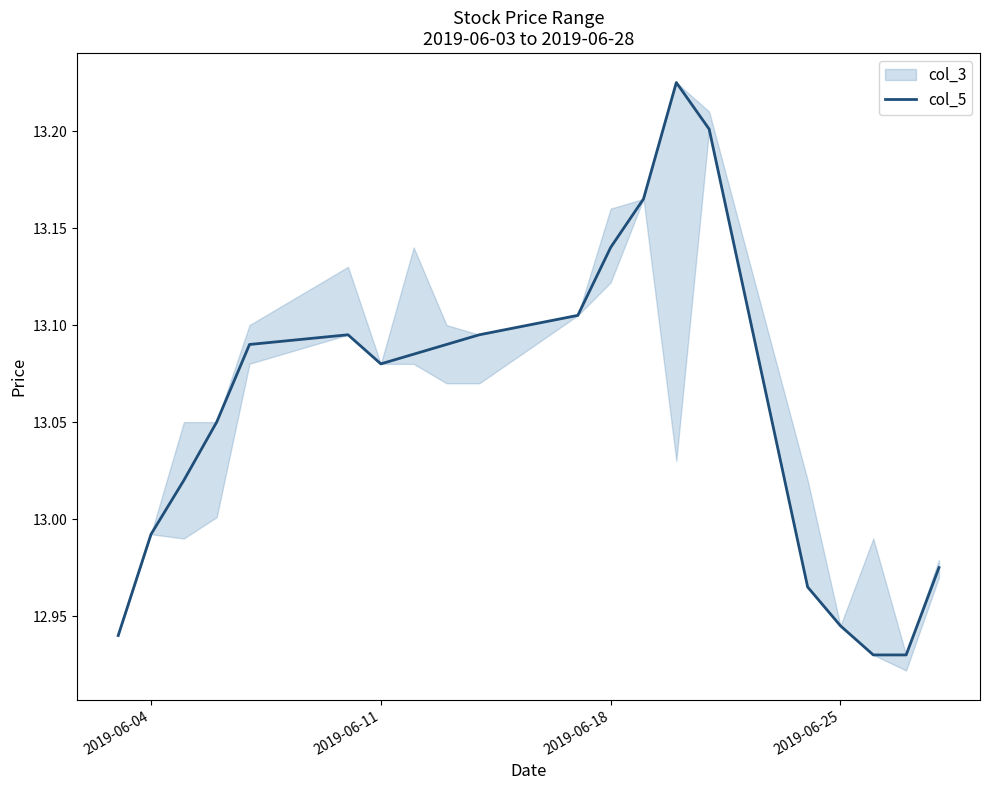

What is the minimum value shown in the chart?

12.9